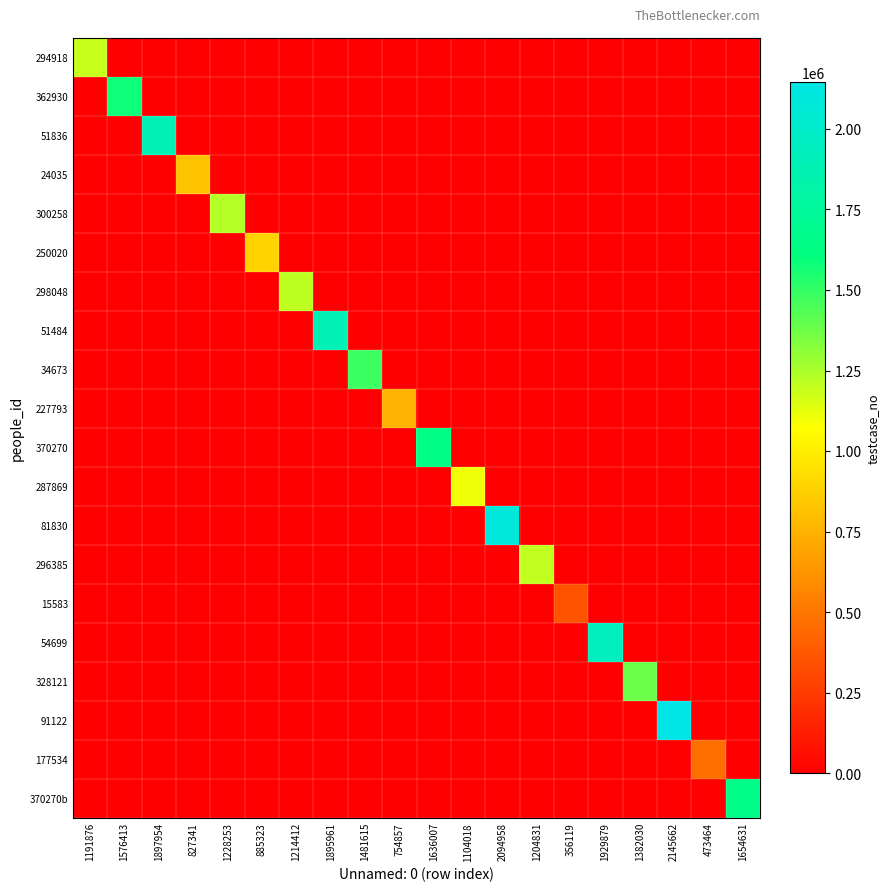

What is the total value across all series at 754857?

754858